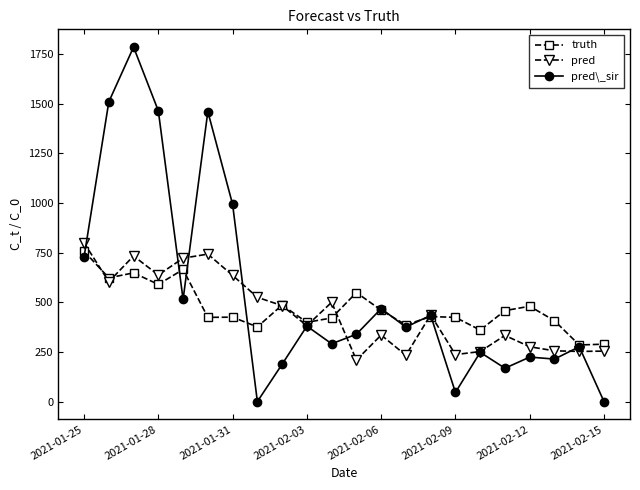

What is the value of the truth point at the 7th from the left?

425.0